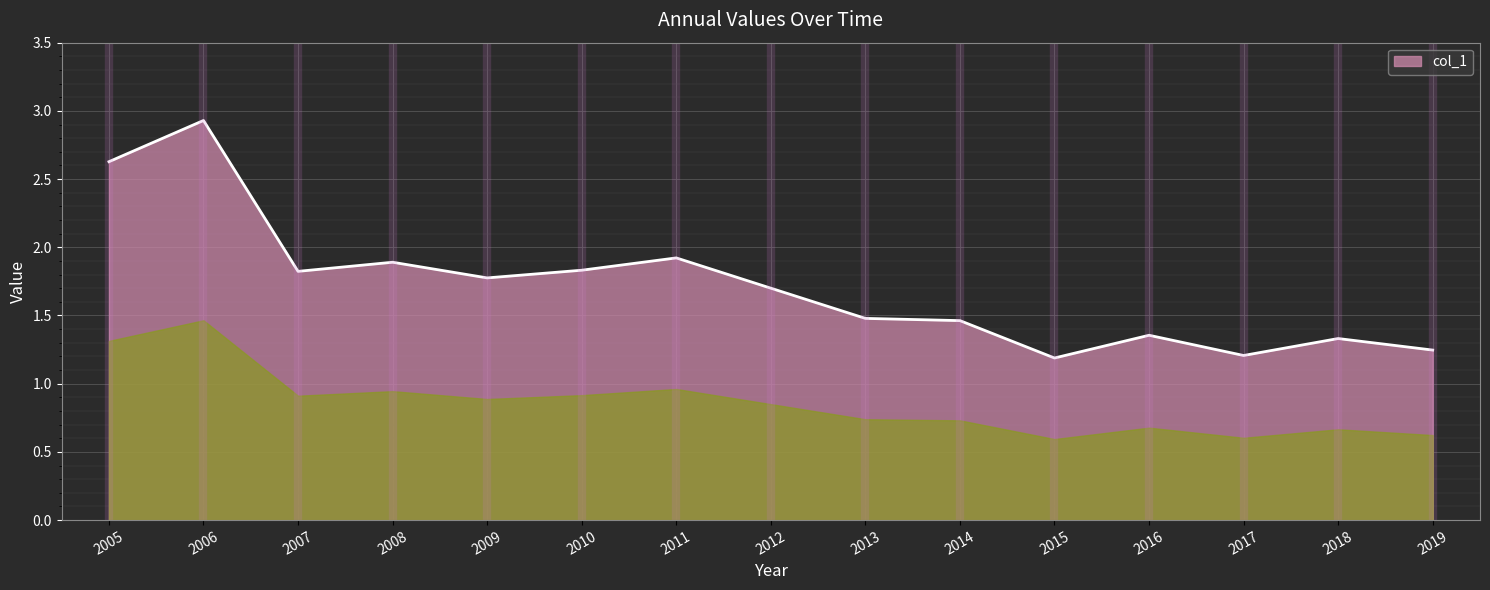

Is it true that the value at 2011 is 0.4?

False